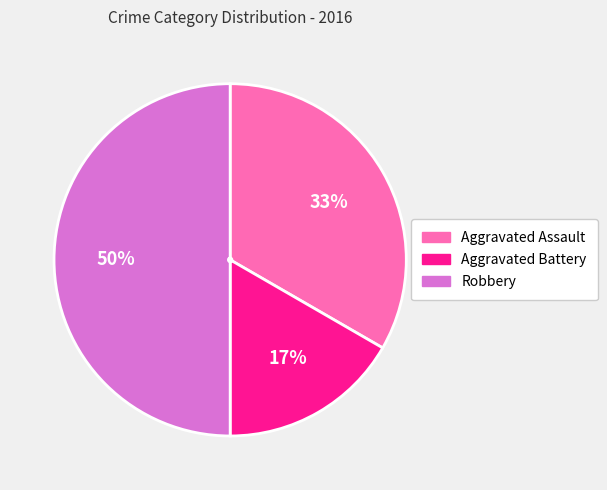

Is the sum of Aggravated Assault and Robbery greater than half?

Yes